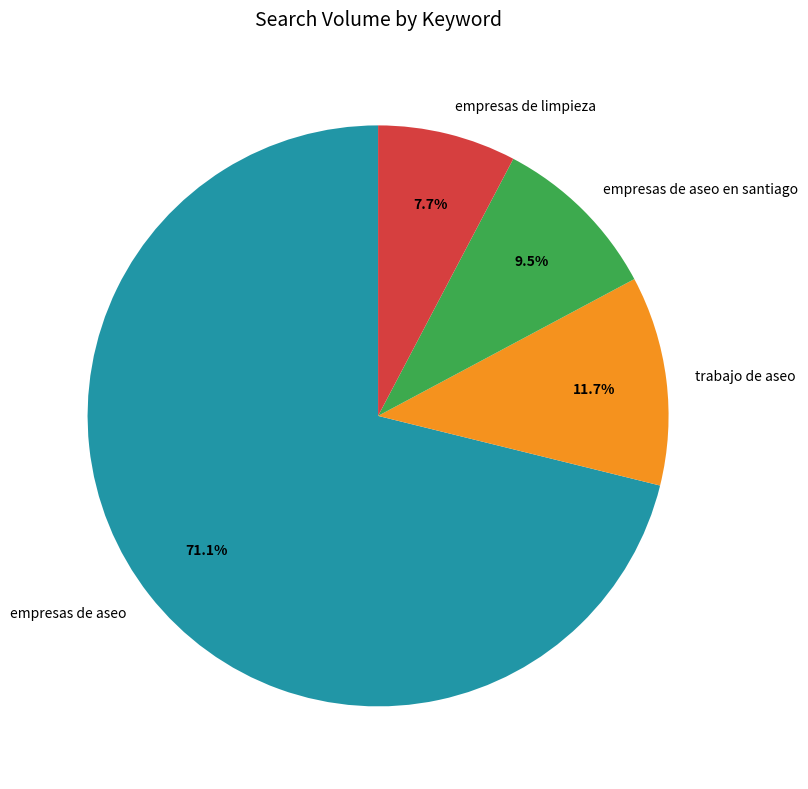

Is it true that empresas de aseo is 66% of the pie?

False